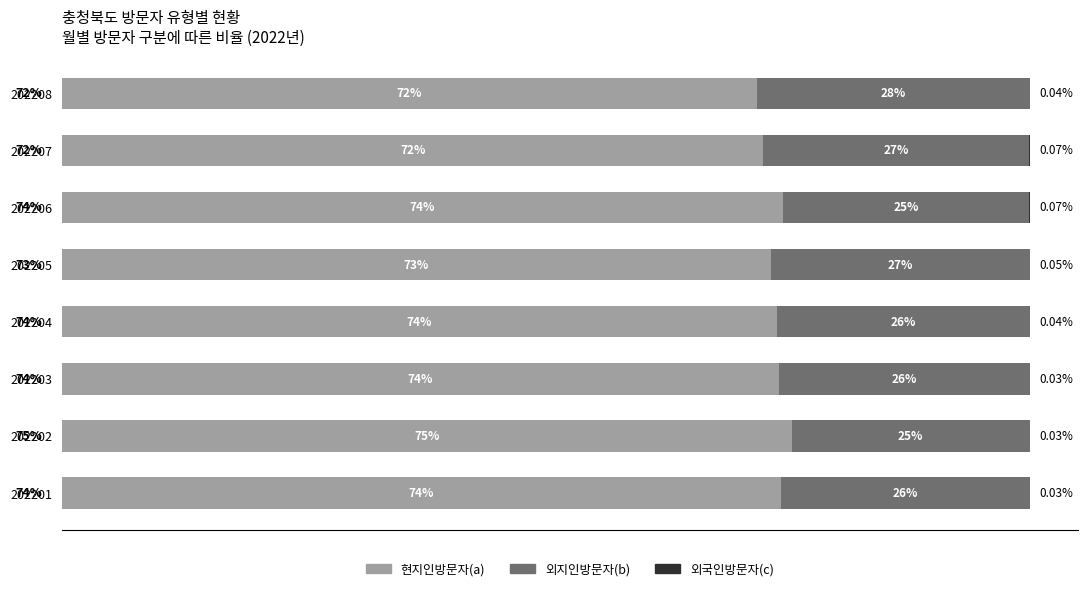

What is the value of the 외지인방문자(b) bar at the 8th from the left?

28.2